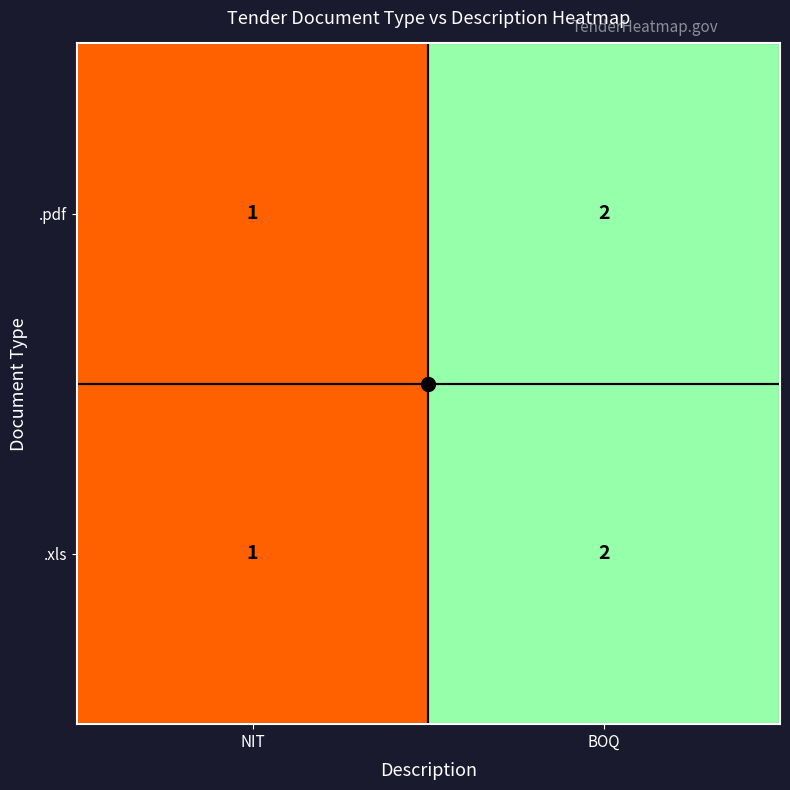

Is it true that .pdf equals 2 at NIT?

False